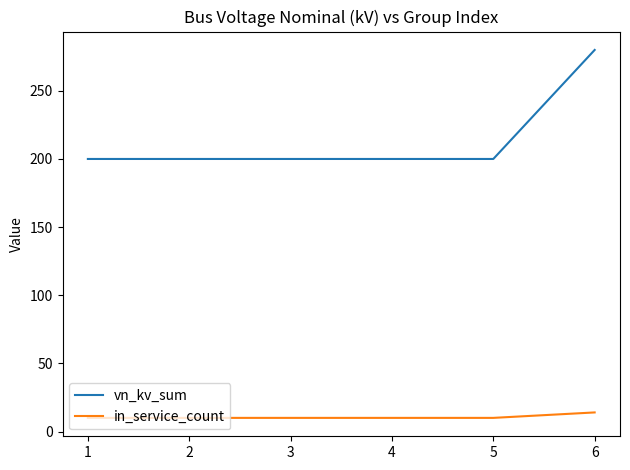

Reading left to right, list all the values displayed in this chart.

vn_kv_sum: 200	200	200	200	200	280
in_service_count: 10	10	10	10	10	14